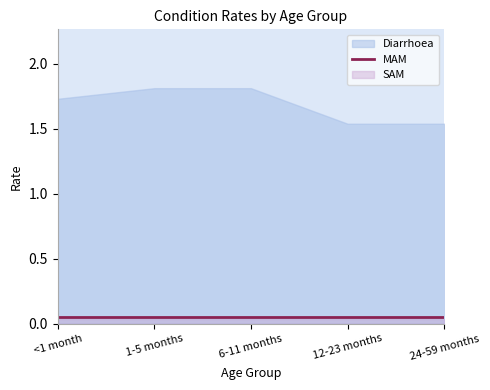

True or false: MAM and Diarrhoea cross at least once.

False